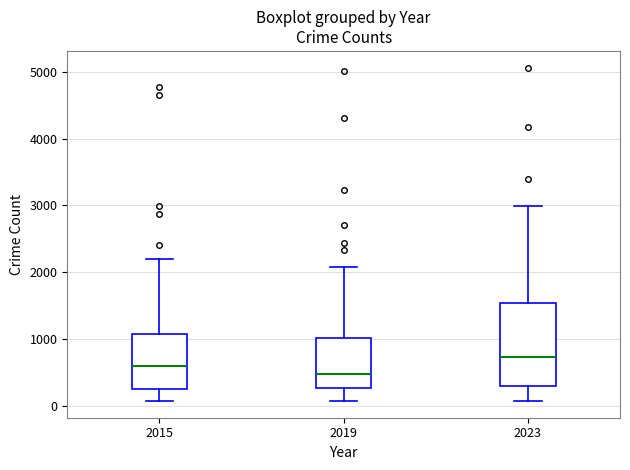

Where is the upper edge of the box at x = 2015 on the y-axis? The values are not printed on the chart, so give them approximately, as read against the axis.

1100